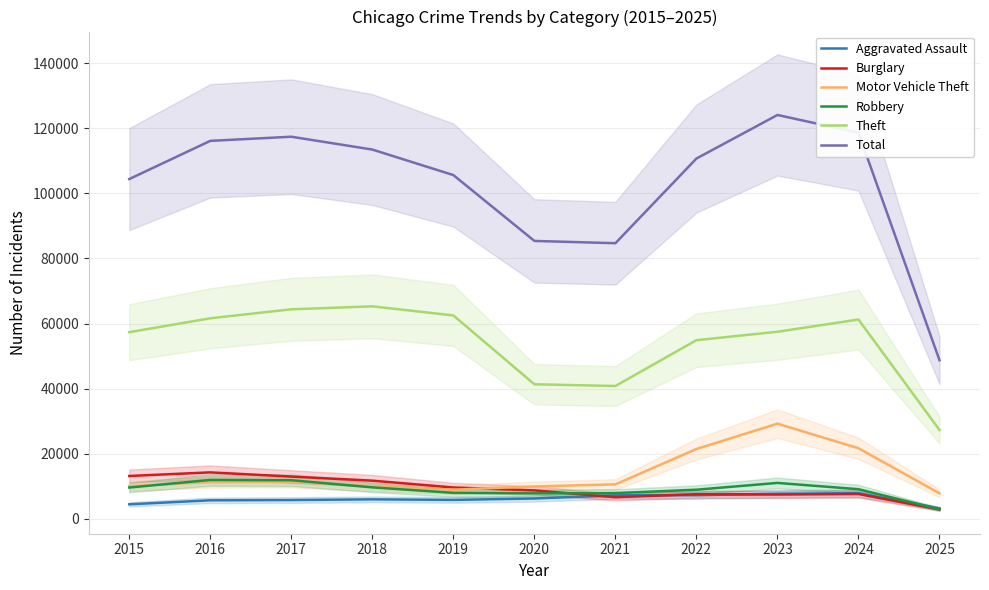

Reading right to left, transcribe all the data shown in this chart.

Aggravated Assault: 3221	7900	7712	7281	7242	6265	5841	6002	5793	5713	4480
Burglary: 2891	7650	7485	7594	6662	8758	9638	11747	13001	14289	13184
Motor Vehicle Theft: 7848	21701	29254	21472	10604	9960	8978	9985	11380	11285	10068
Robbery: 2936	9119	11052	8964	7920	7855	7995	9681	11881	11960	9638
Theft: 27320	61244	57484	54899	40820	41350	62499	65290	64386	61624	57352
Total: 48751	118632	124079	110692	84685	85387	105613	113451	117395	116125	104396